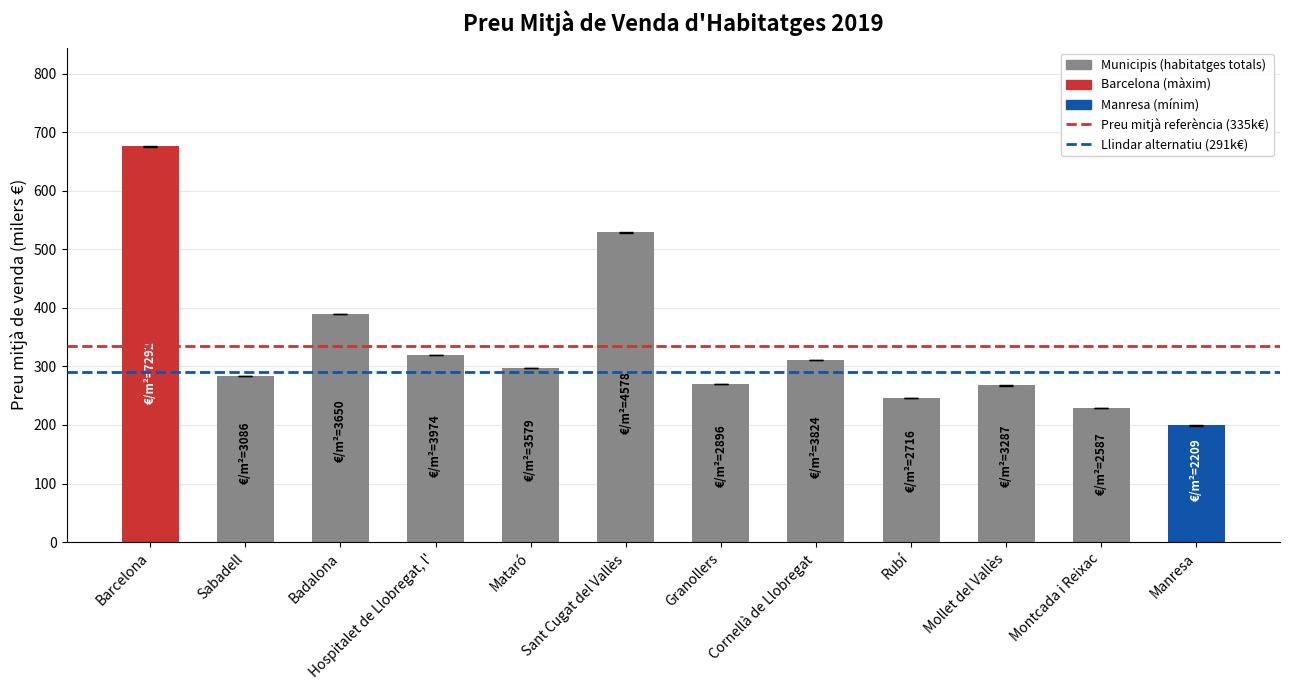

What is the label of the 6th bar from the left?

Sant Cugat del Vallès